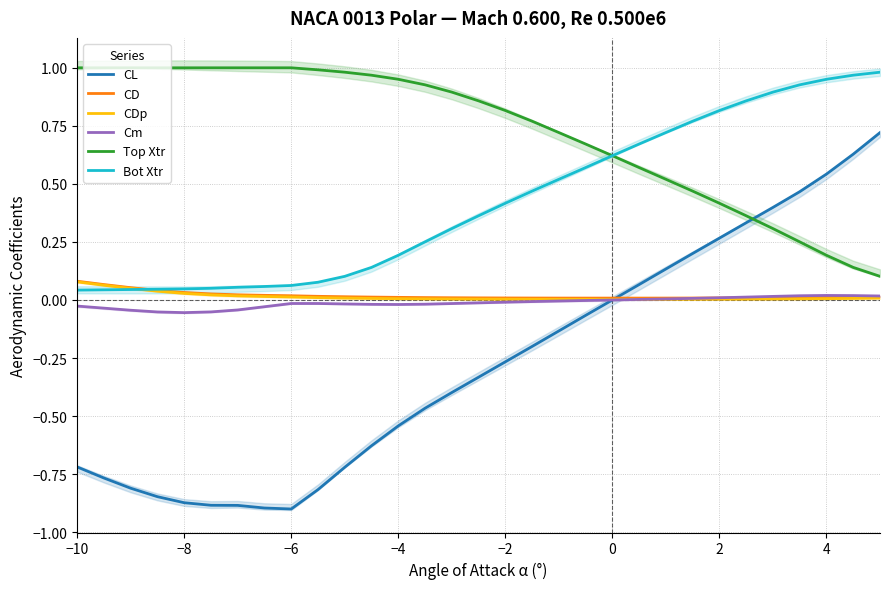

True or false: Top Xtr has more than 2 interior local peaks.

False